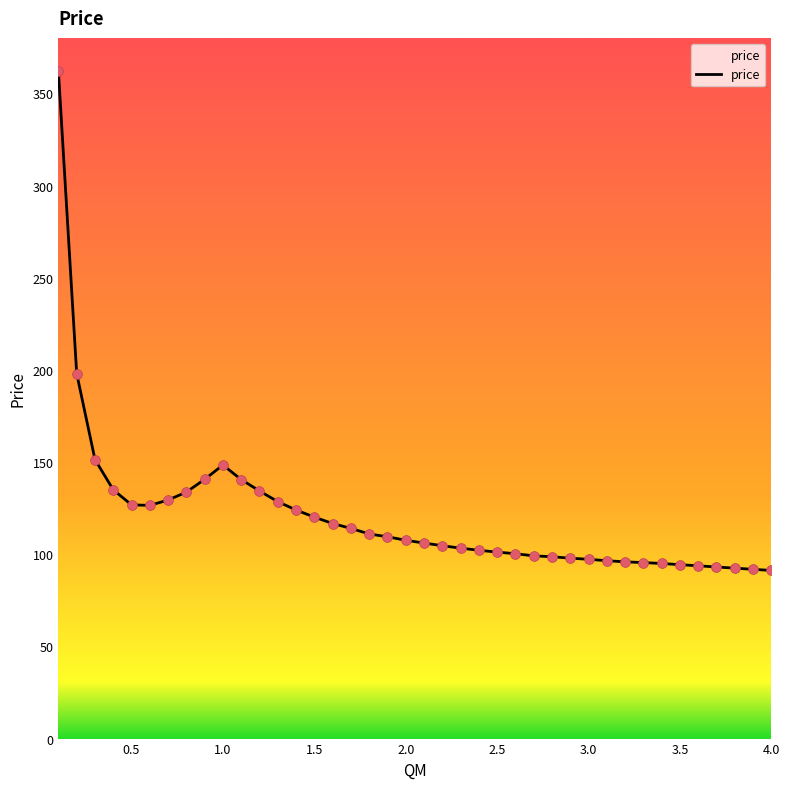

What is the difference between the maximum and minimum values?

270.8